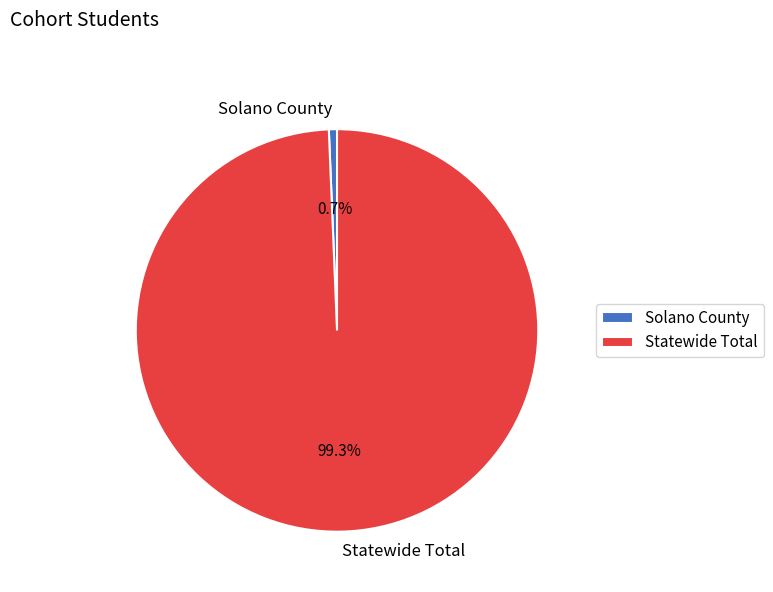

To the nearest percent, what is the difference between the largest and smallest slice percentages?

99%